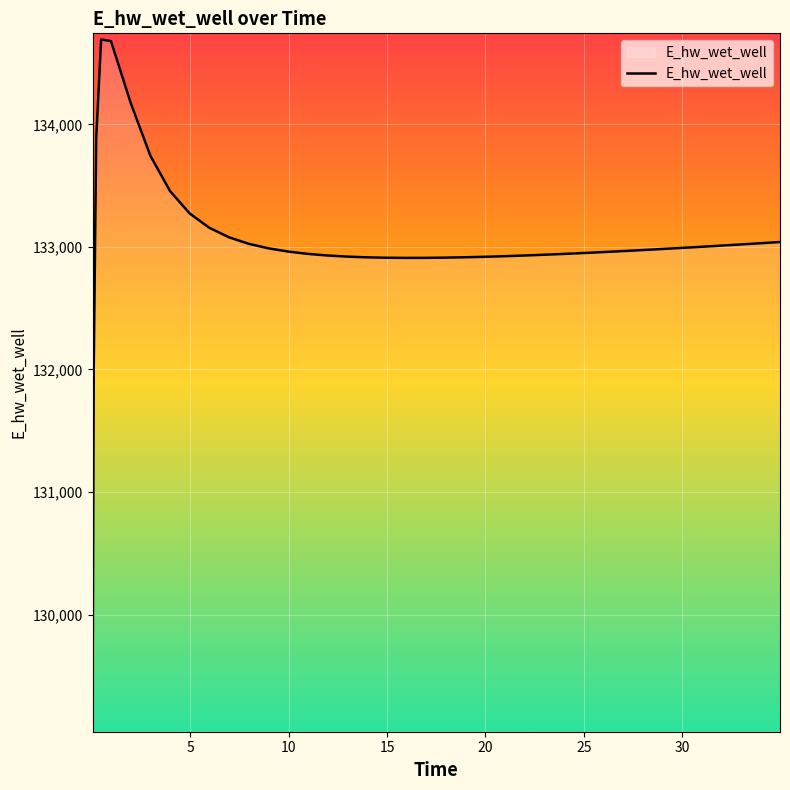

What is the greatest value displayed?

134692.3